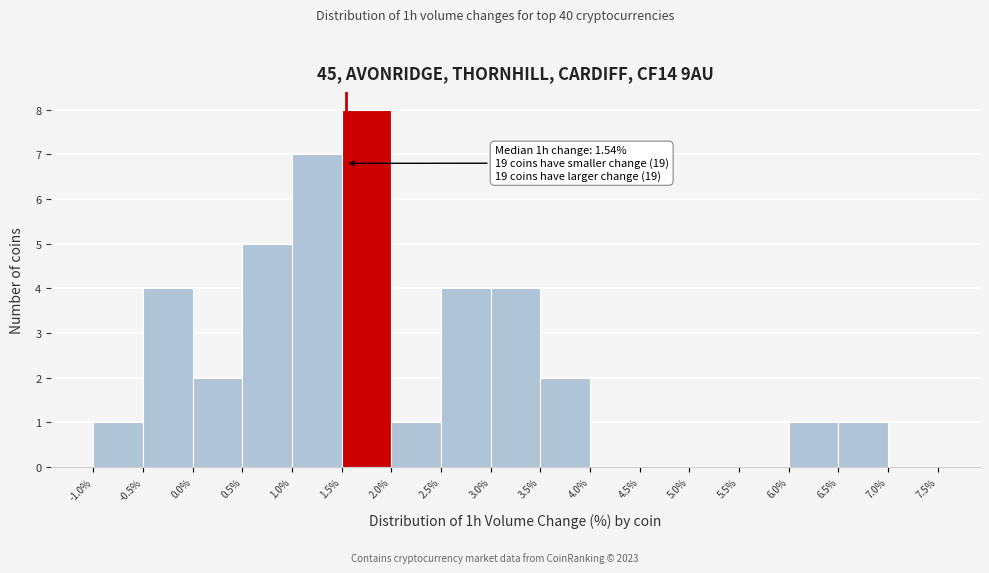

Which range on the x-axis has the tallest bar?

1.5% to 2.0%